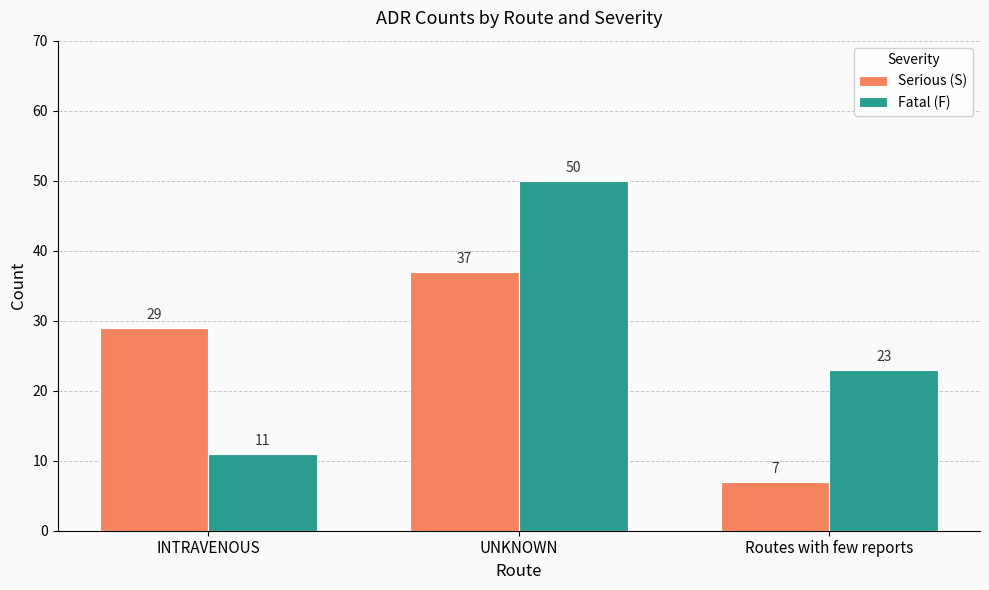

What is the value of the Serious (S) bar at the 3rd from the left?

7